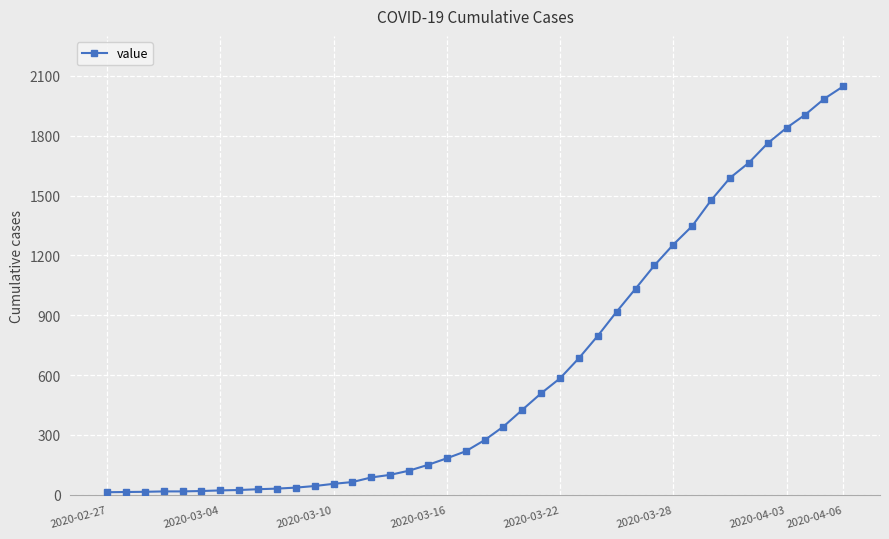

What is the difference between the maximum and minimum values?

2034